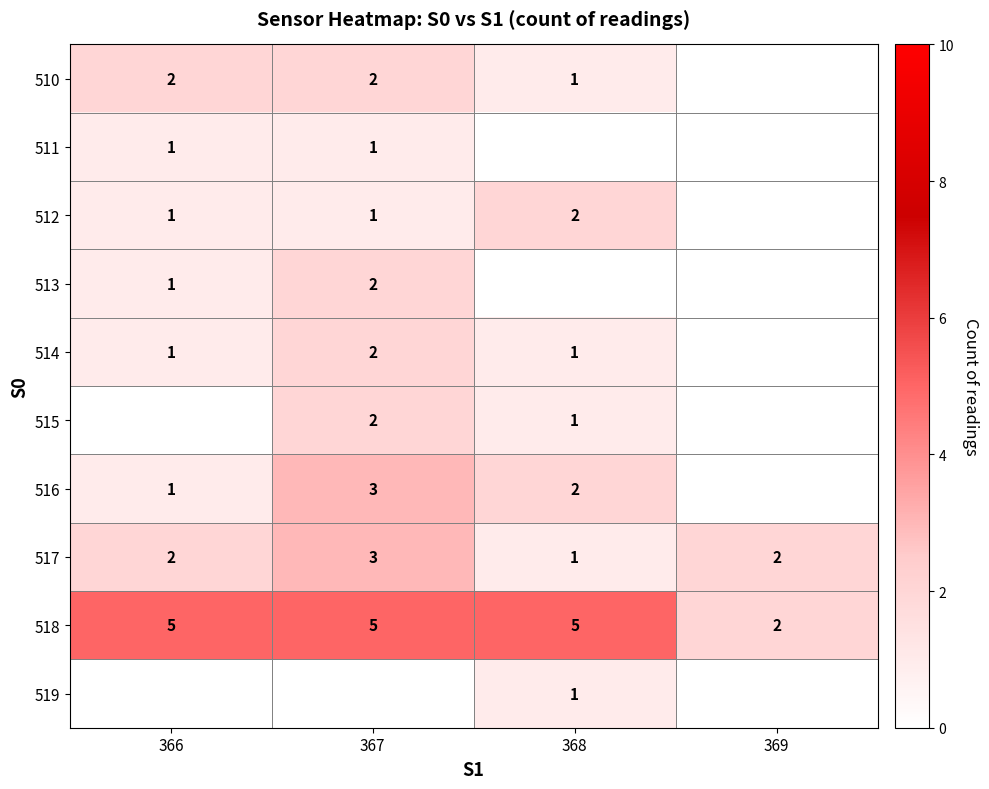

The value of 517 at 369 is 2. True or false?

True